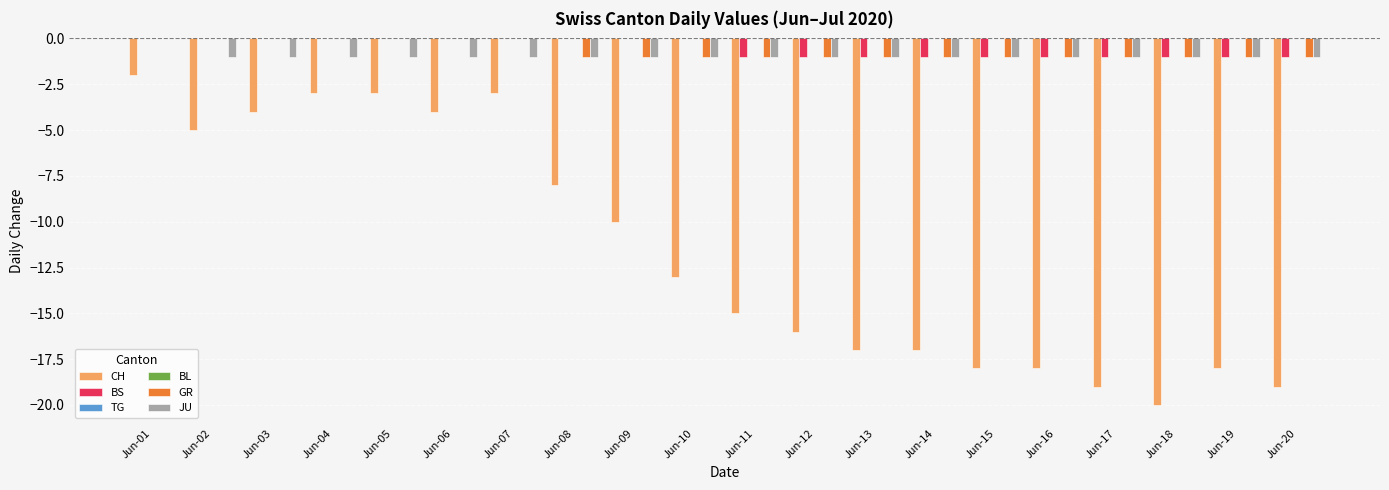

The GR series shows 0 at Jun-02. True or false?

True